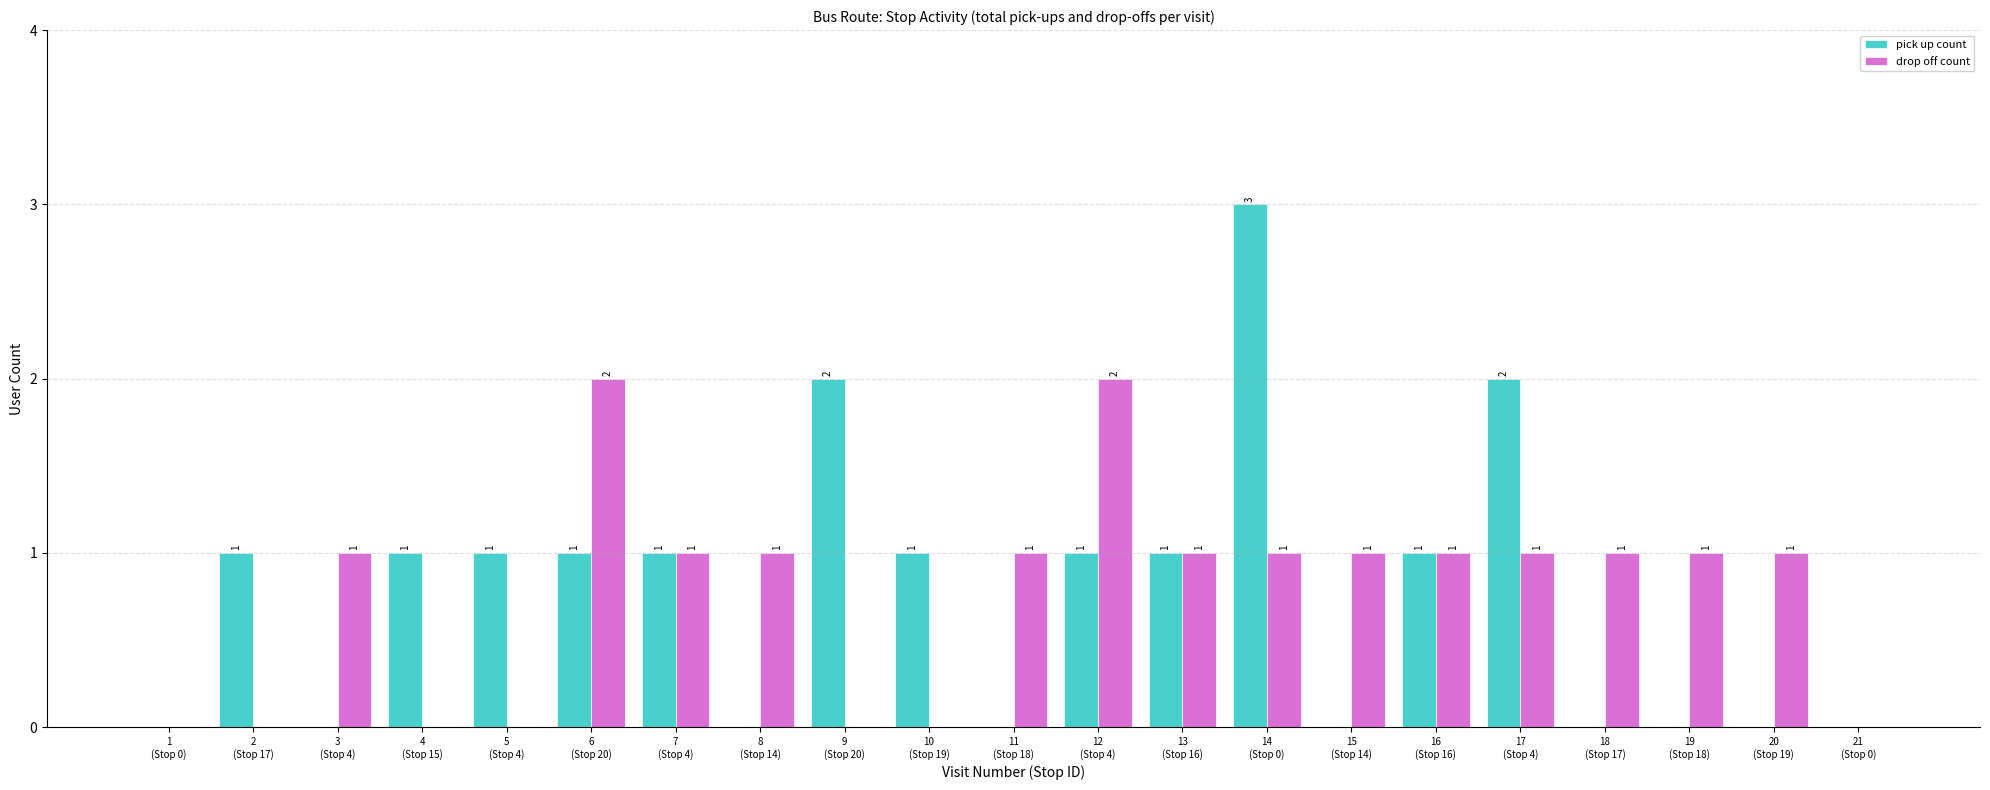

How many groups of bars are there?

21